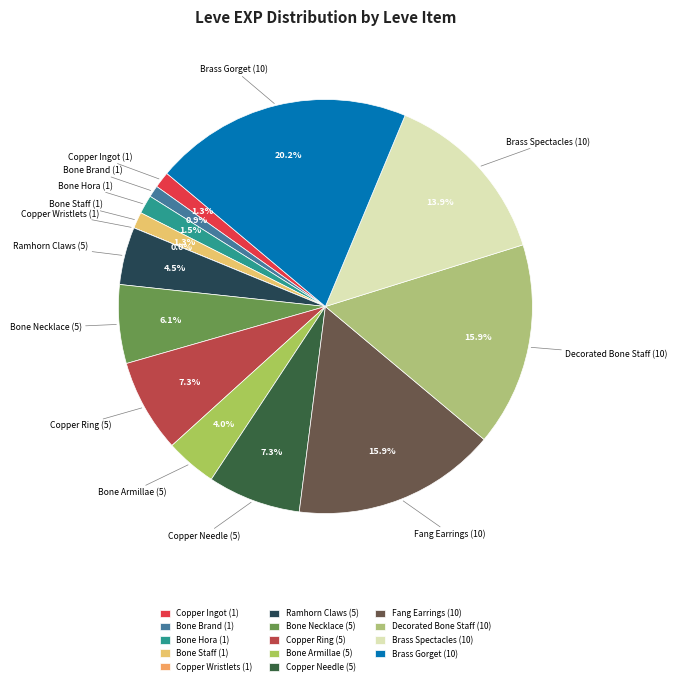

What is the largest slice in the pie chart?

Brass Gorget (10)